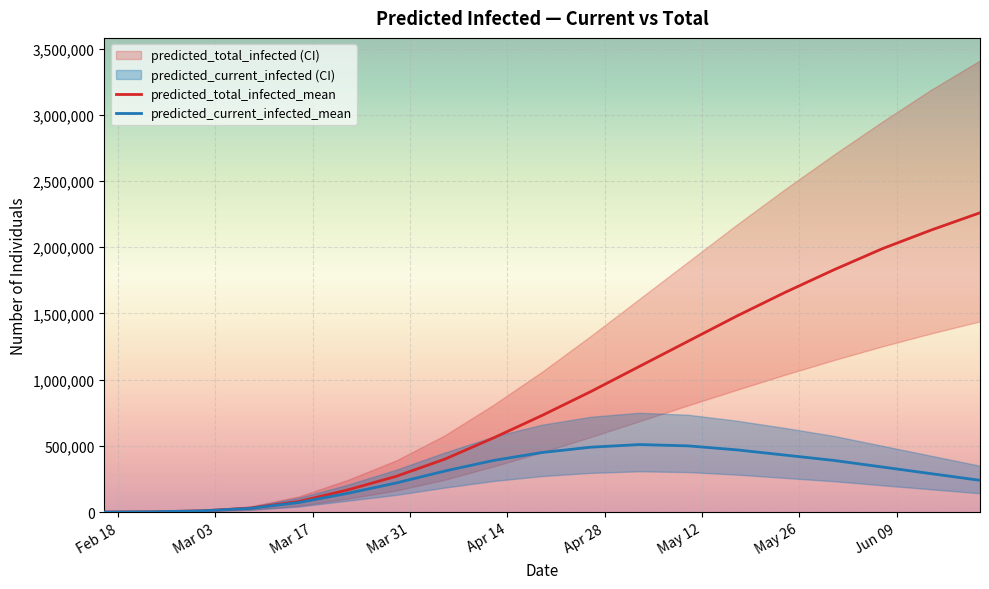

What is the maximum value for predicted_current_infected_mean?

510000